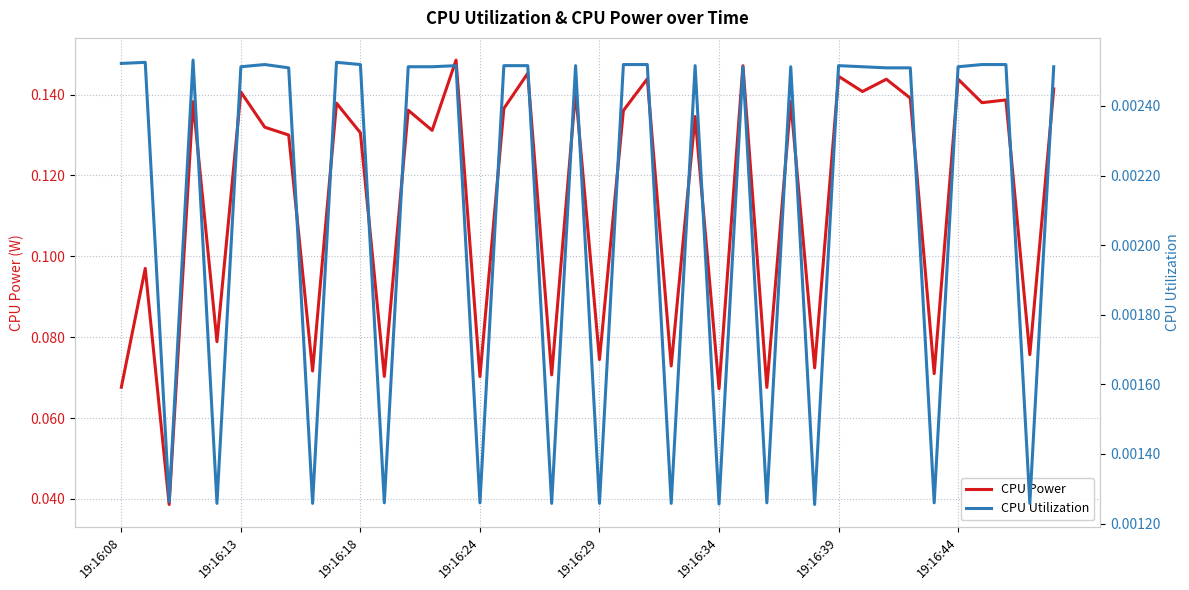

How many series are shown in this chart?

2